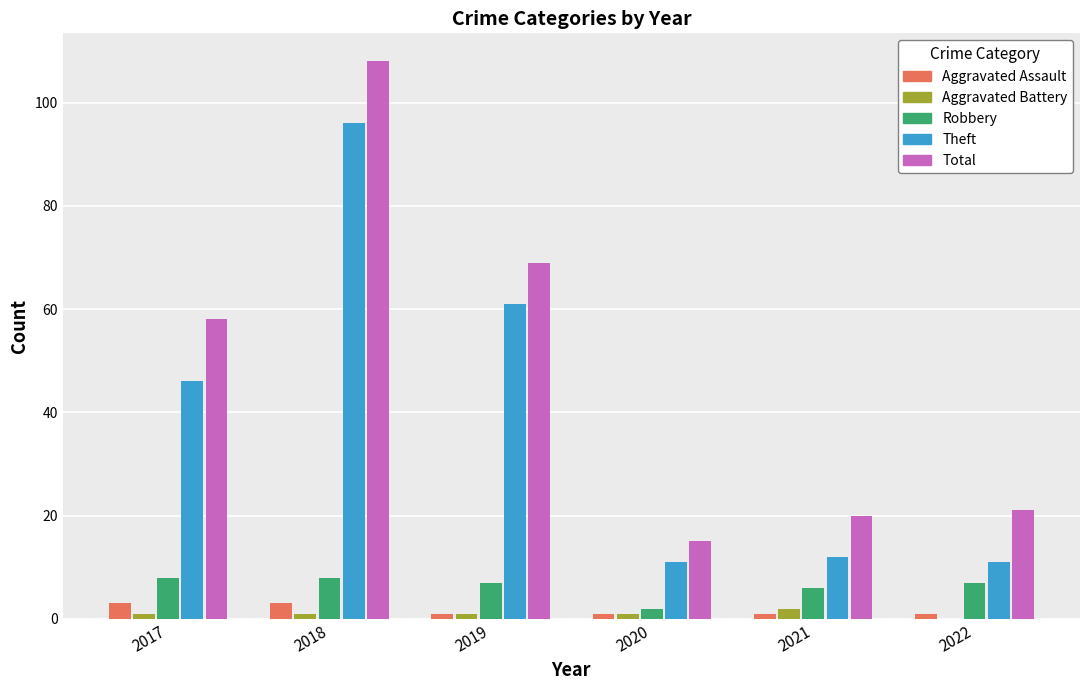

Reading left to right, what are all the values shown in this chart?

Aggravated Assault: 2017=3	2018=3	2019=1	2020=1	2021=1	2022=1
Aggravated Battery: 2017=1	2018=1	2019=1	2020=1	2021=2	2022=0
Robbery: 2017=8	2018=8	2019=7	2020=2	2021=6	2022=7
Theft: 2017=46	2018=96	2019=61	2020=11	2021=12	2022=11
Total: 2017=58	2018=108	2019=69	2020=15	2021=20	2022=21